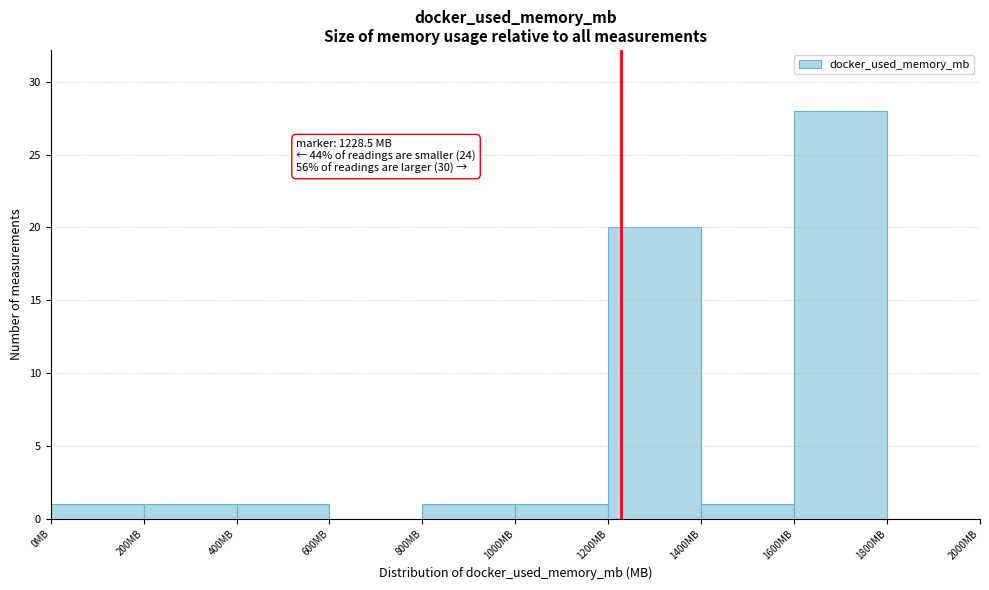

Which range on the x-axis has the tallest bar?

1600 to 1800